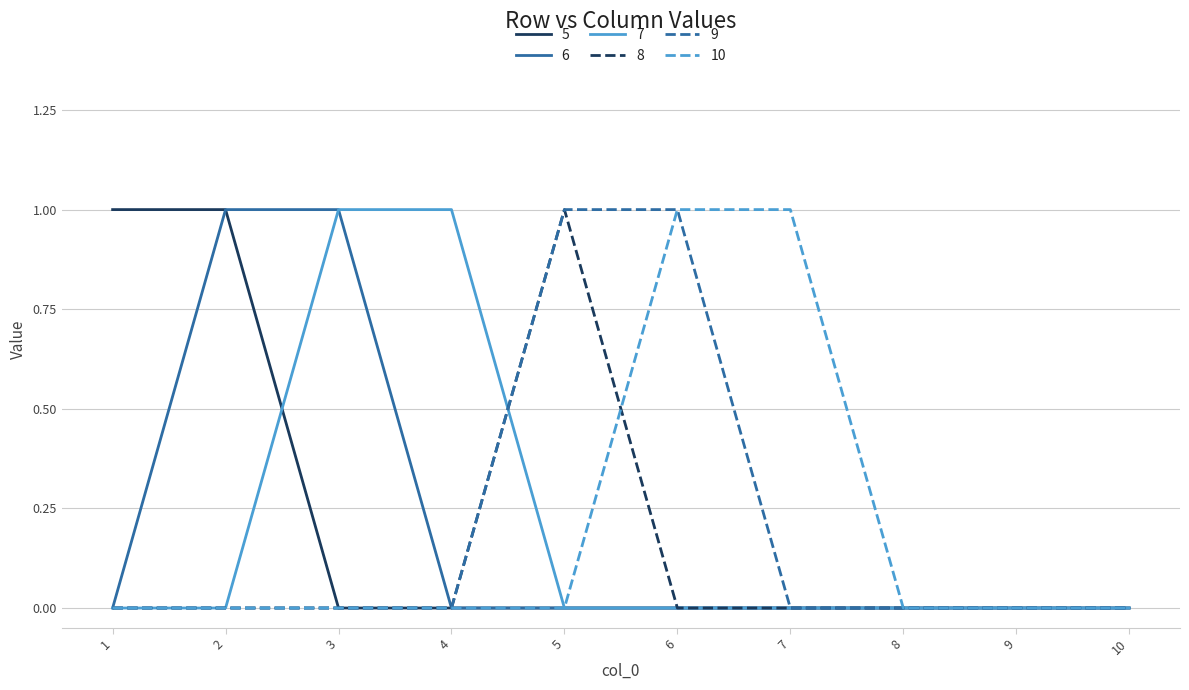

Is it true that 6 equals 0 at 5?

True